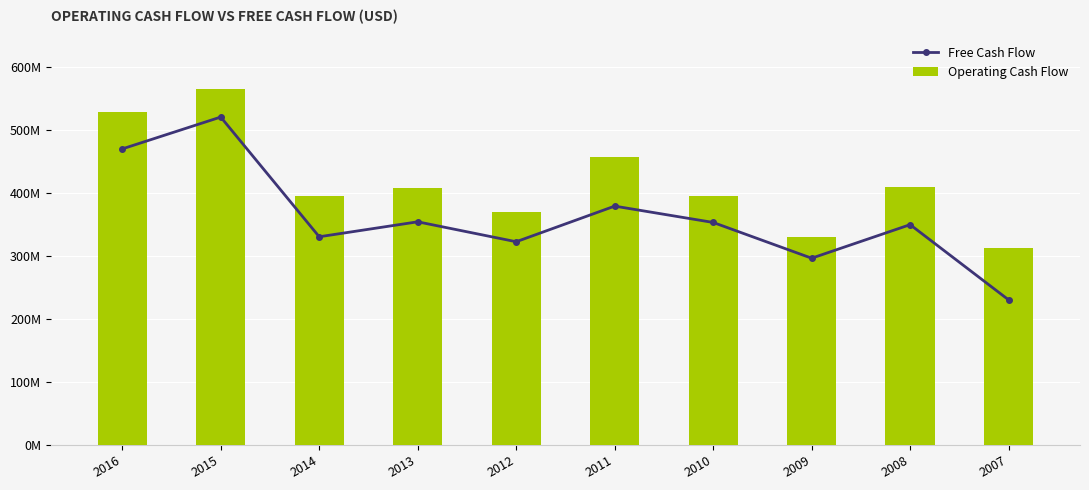

How many data points in Free Cash Flow are less than 353110000?

5